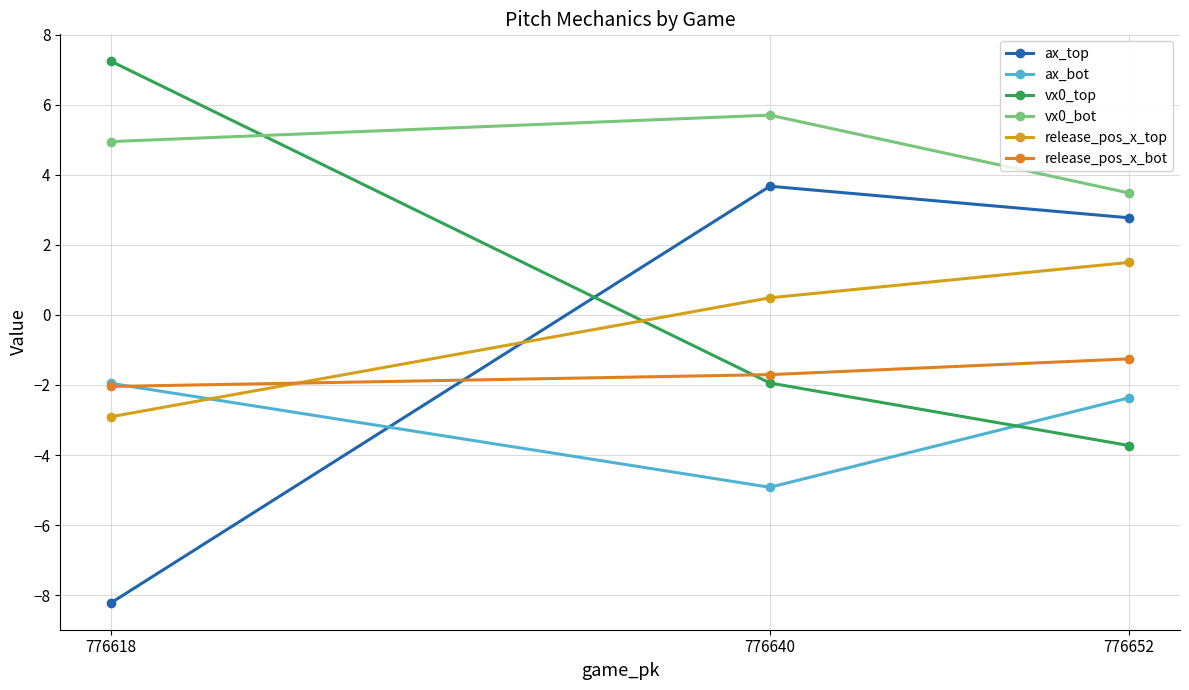

The value of ax_bot at 776640 is -4.9. True or false?

True